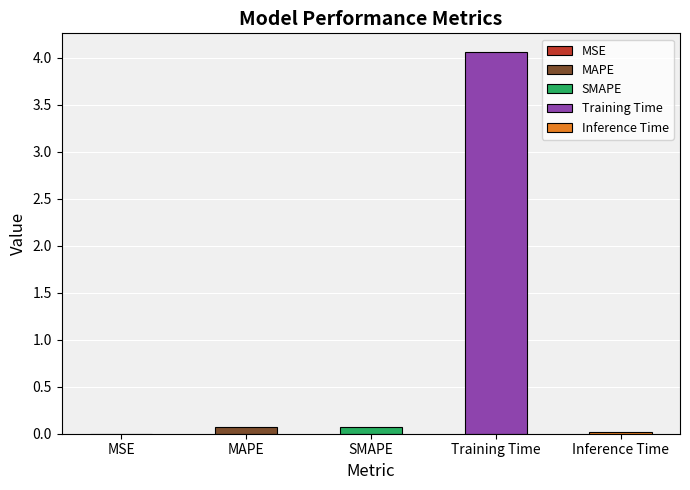

At which category does the chart reach its peak across all series?

Training Time